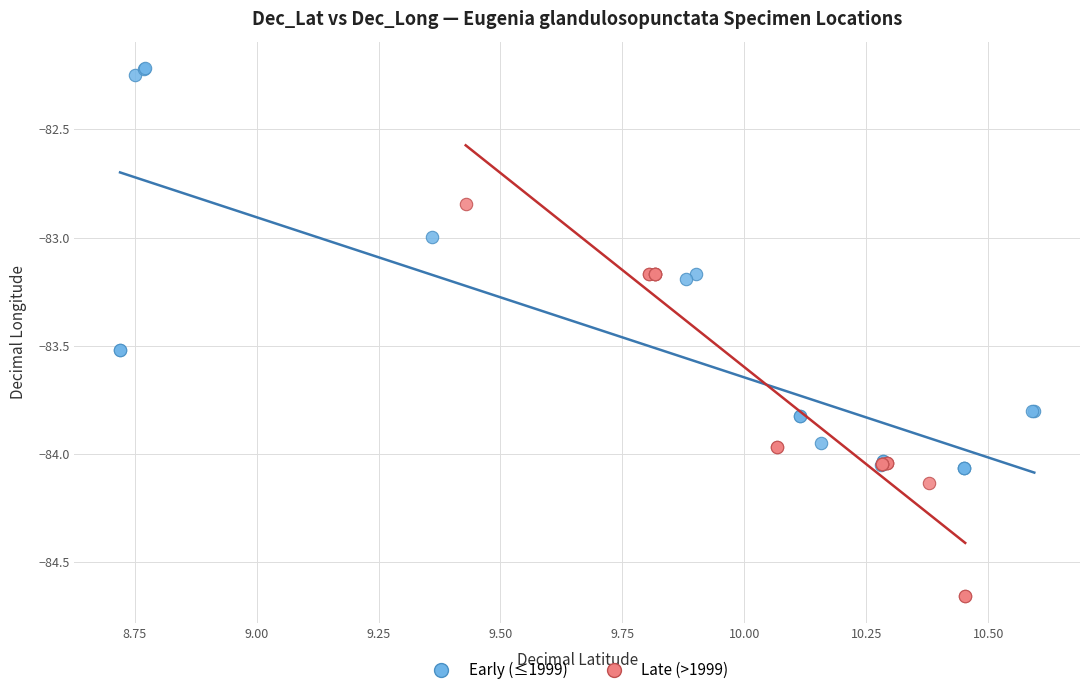

Which series reaches the maximum Y coordinate?

Early (≤1999)